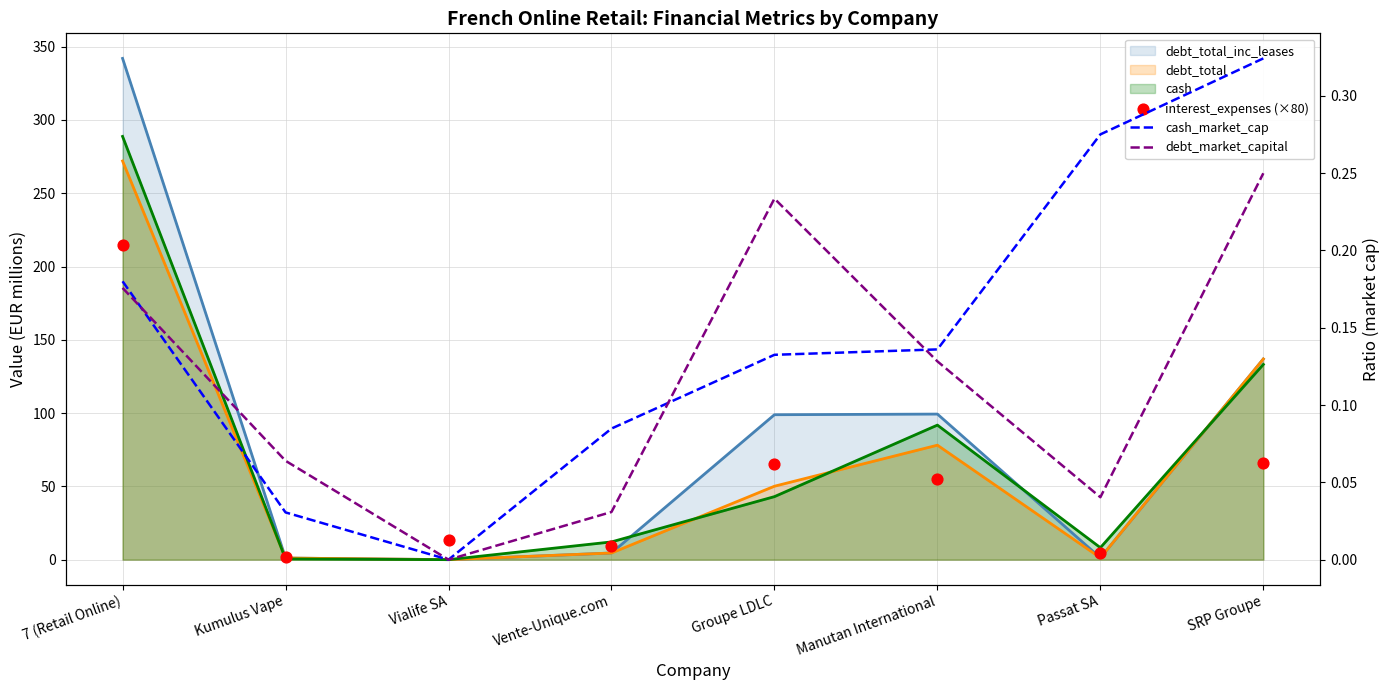

Which series has the largest total across all categories?

interest_expenses (×80)